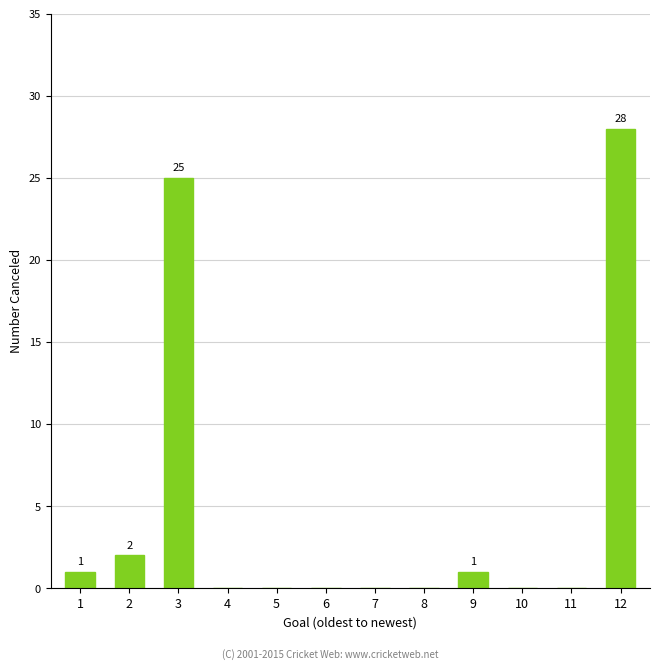

True or false: the data shows -16 at 4.

False